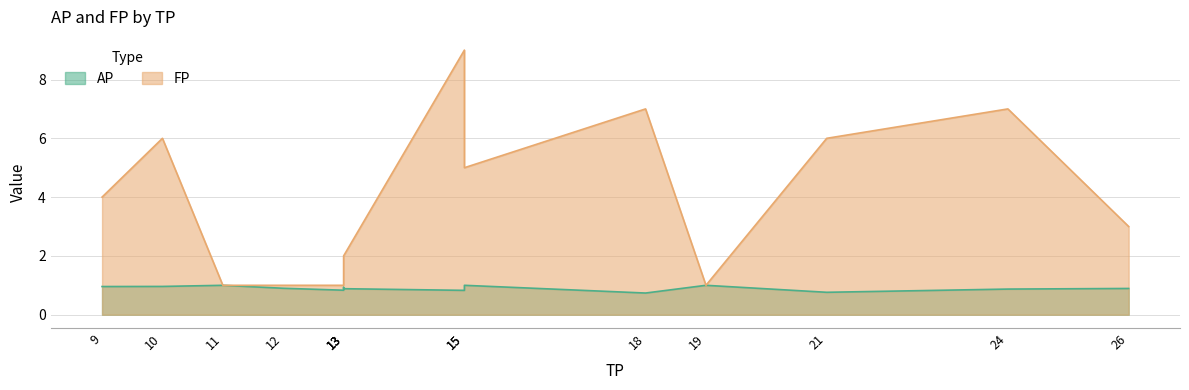

What is the total value across all series at 12?

1.9